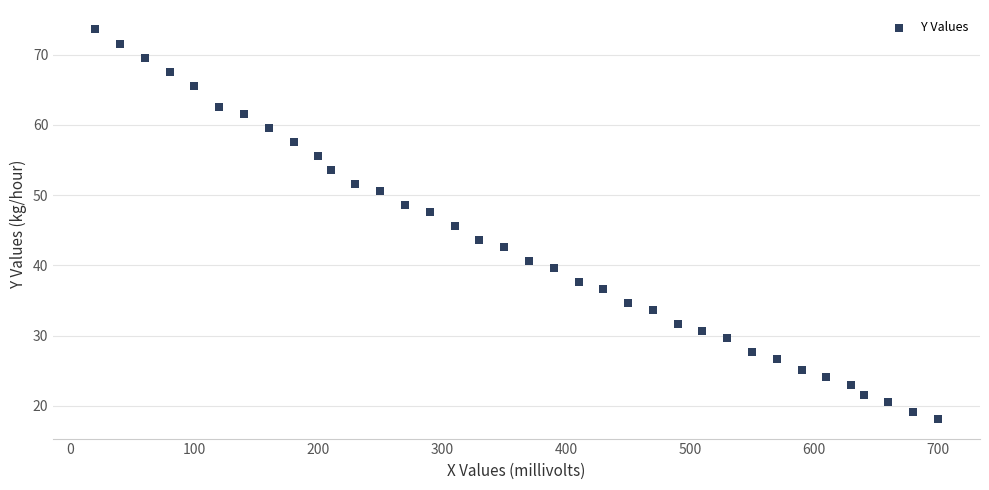

What is the range of X values (max minus min)?

680.0